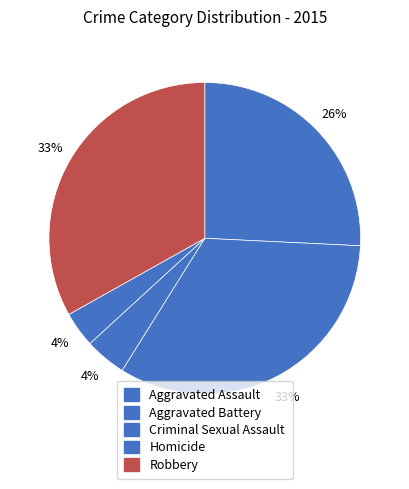

To the nearest percent, what percentage of the pie is Robbery?

33%